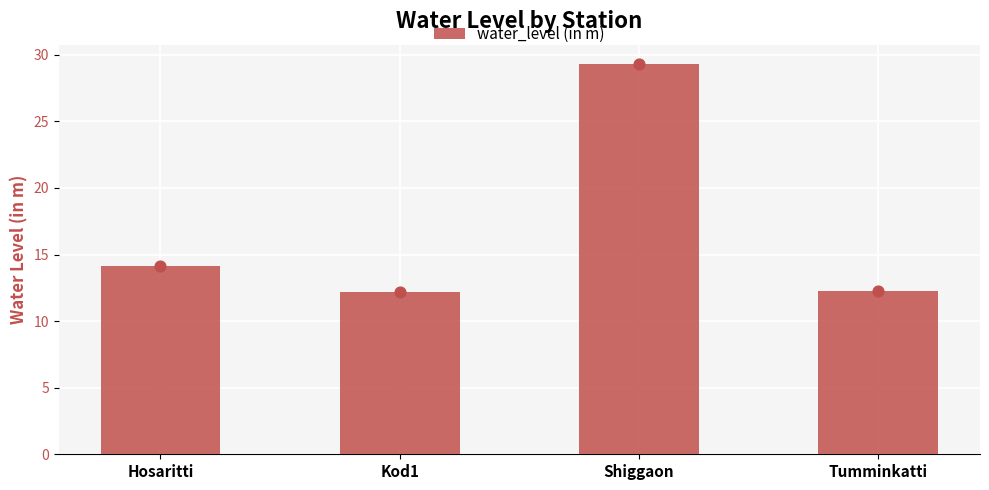

Approximately how many times larger is the value at Hosaritti compared to Kod1?

1.2